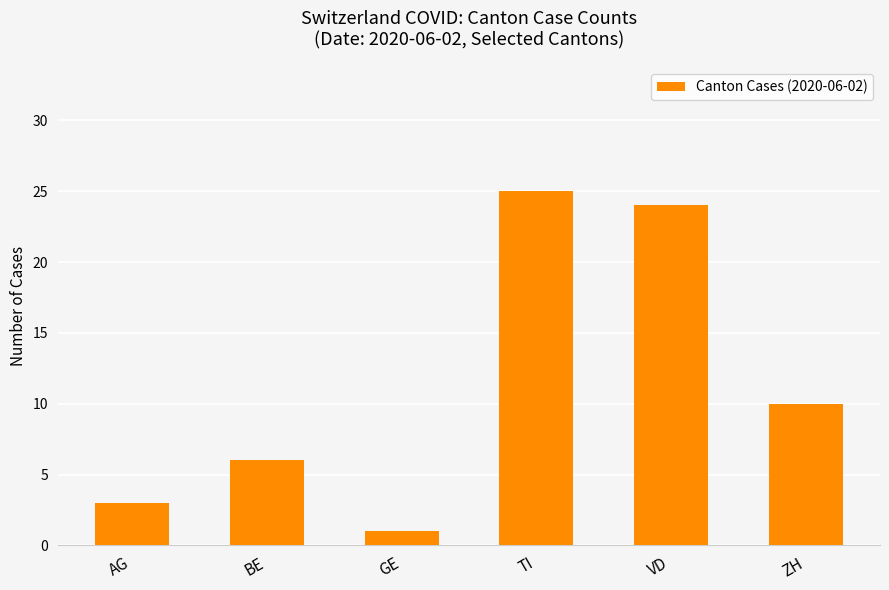

How many data points are less than 10?

3